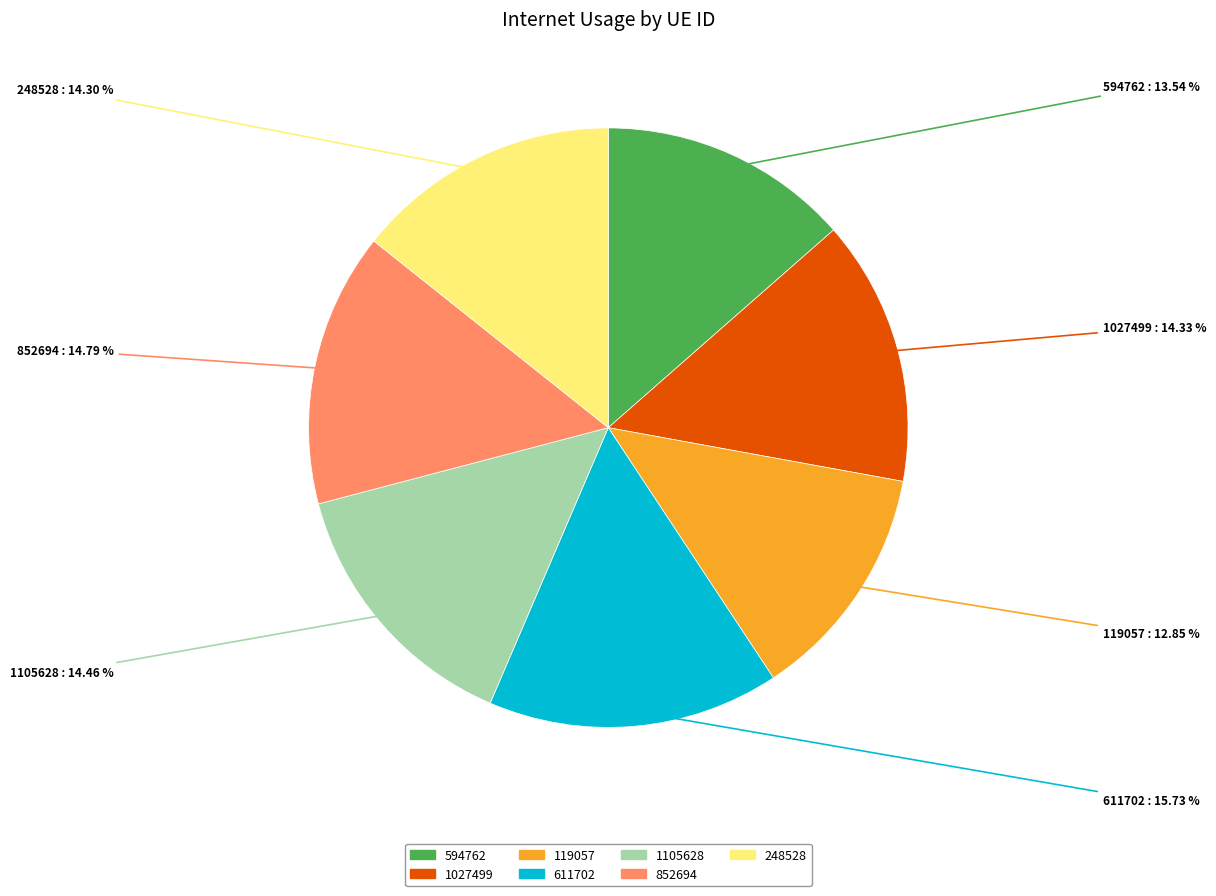

Which slice is the smallest?

119057